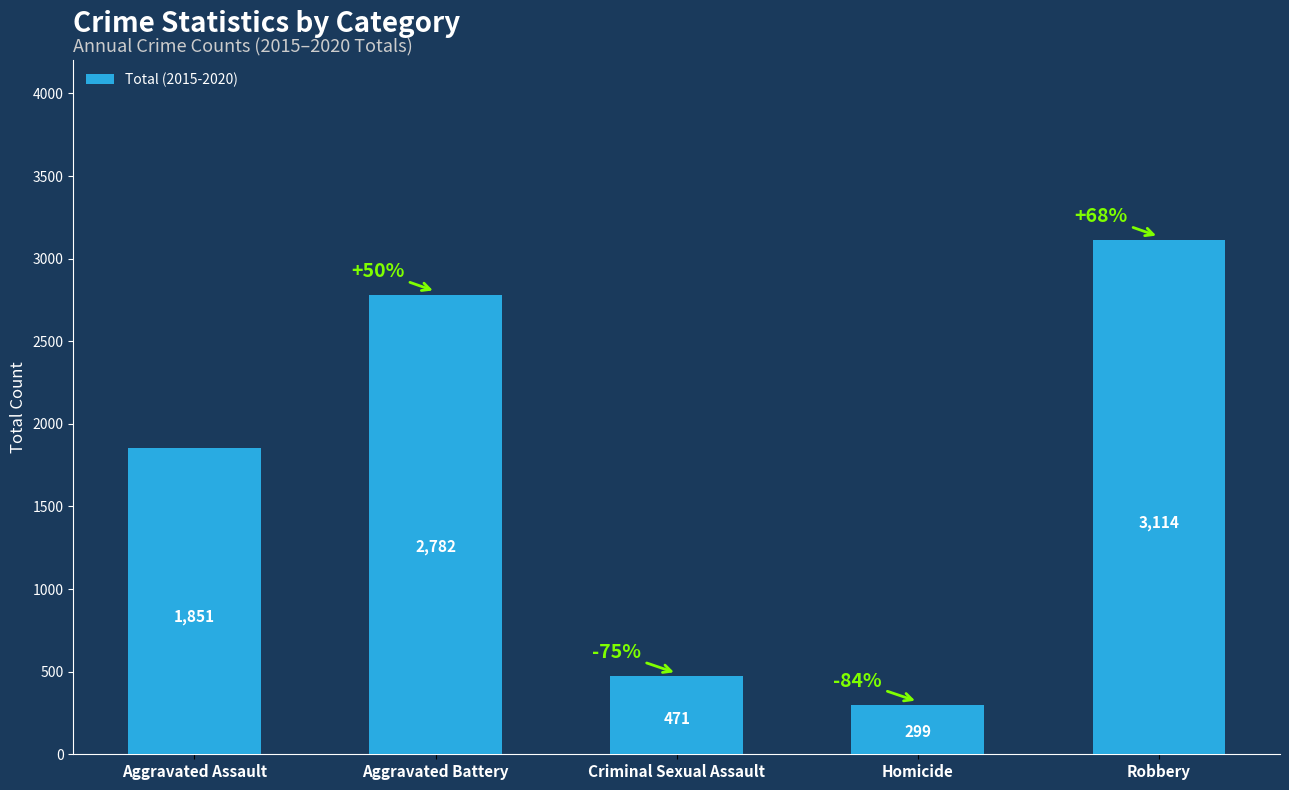

Which label corresponds to the largest value in the chart?

Robbery